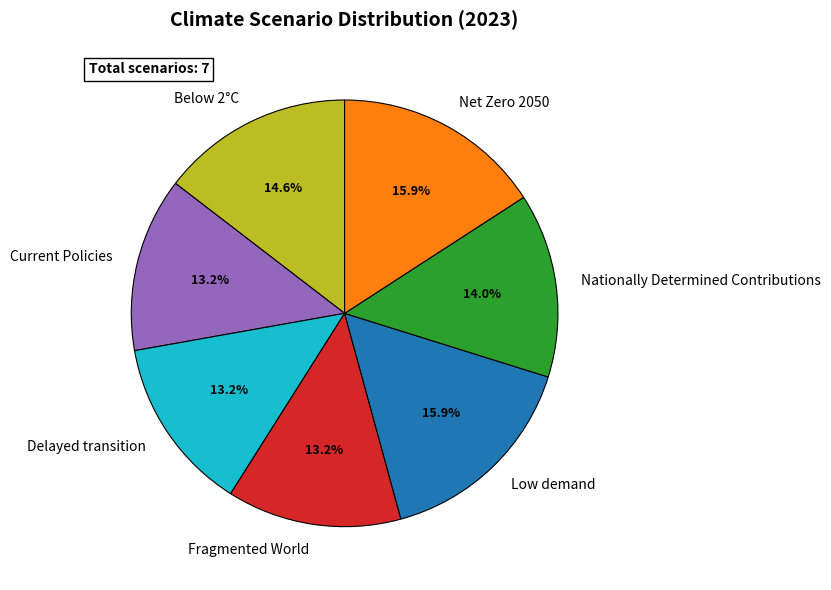

Is there a majority slice in this chart?

No